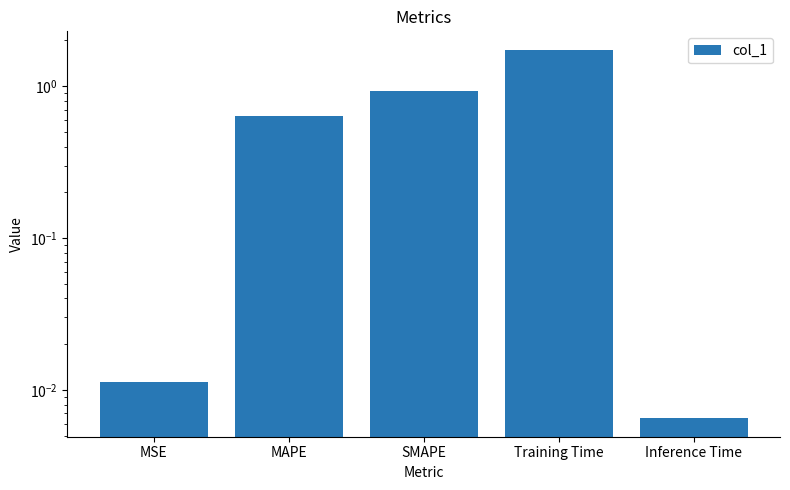

Where is the data nearest to the value 0?

Inference Time